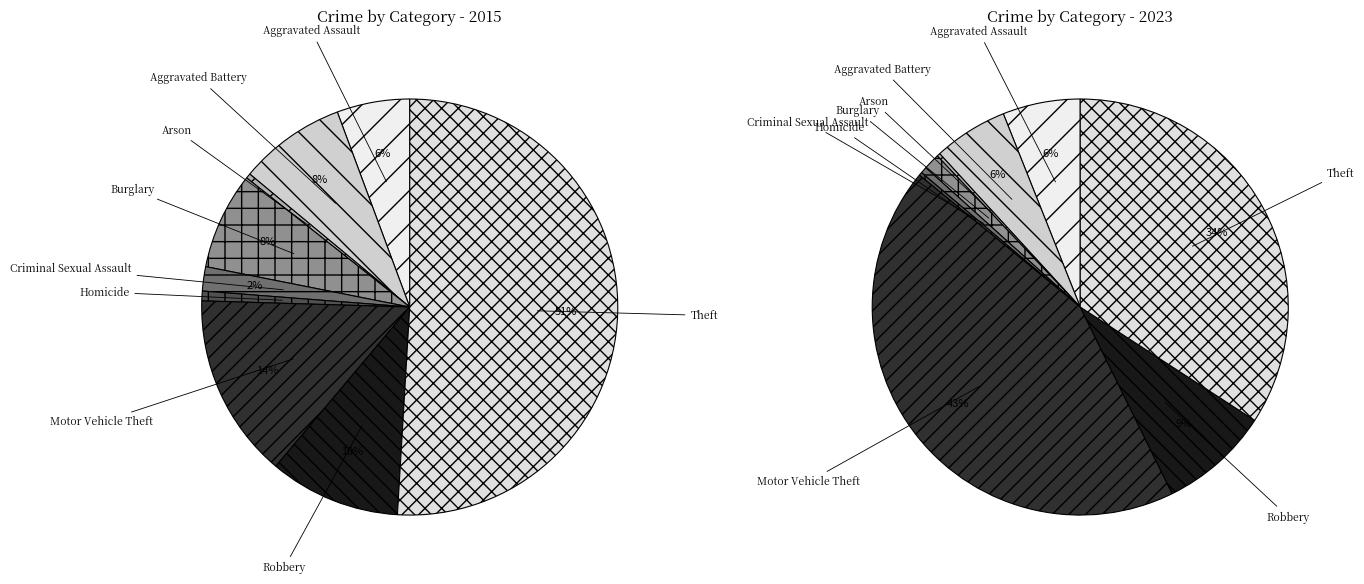

Combined, do Homicide and Theft account for over 50%?

Yes